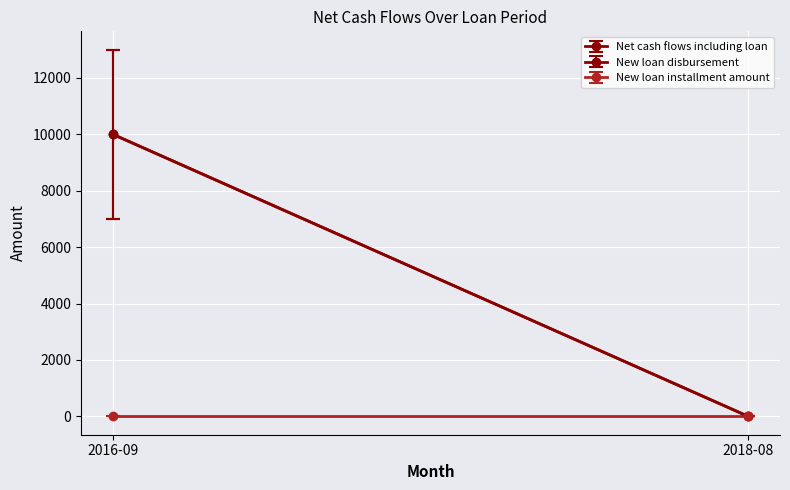

What is the total value across all series at 2016-09?

20000